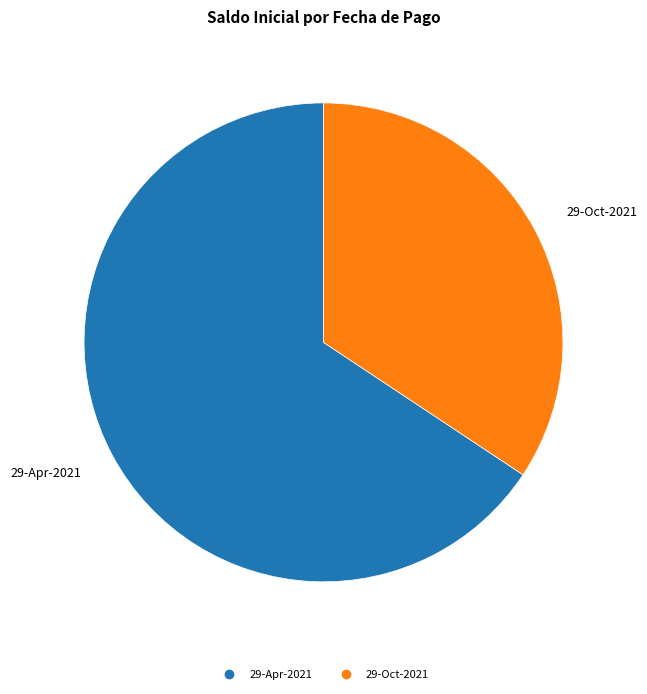

Between 29-Oct-2021 and 29-Apr-2021, which is larger?

29-Apr-2021